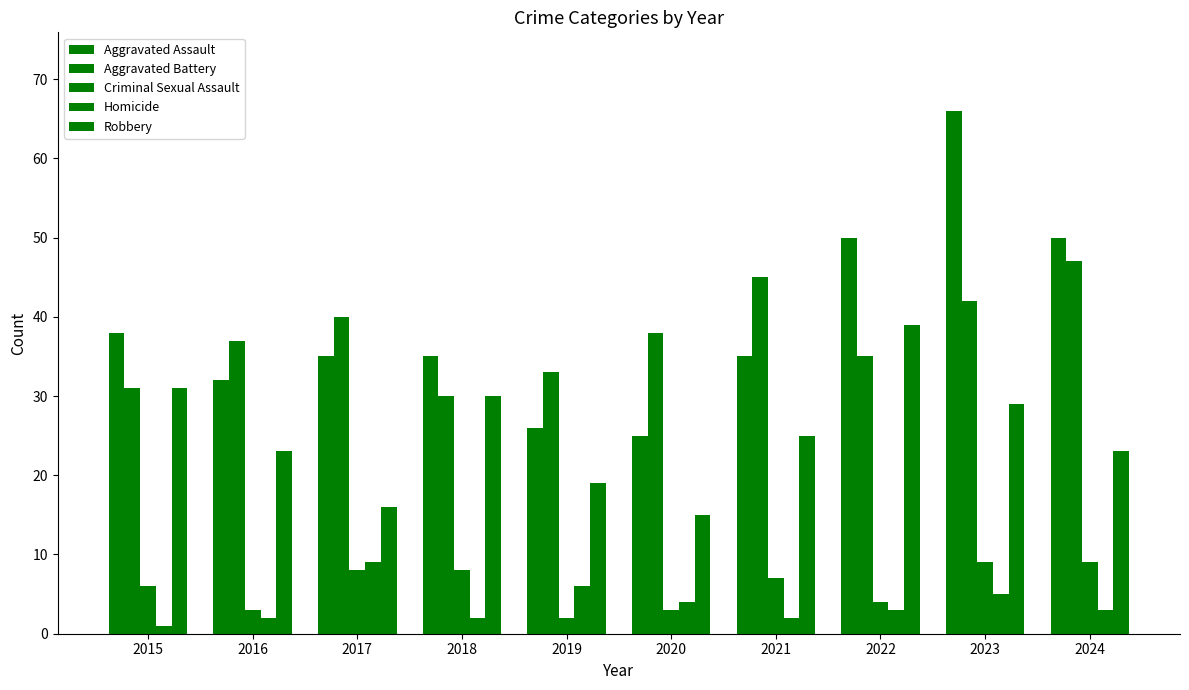

How many bars are there in each group?

5